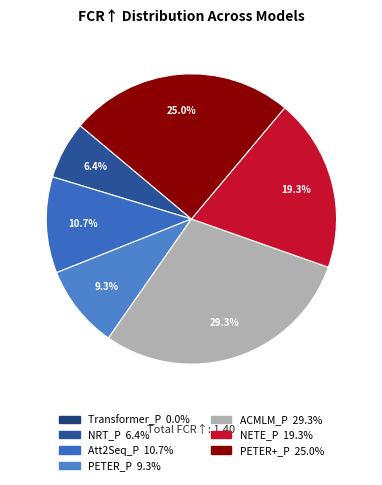

To the nearest percent, what is the difference between the Att2Seq_P and PETER_P slice percentages?

1%